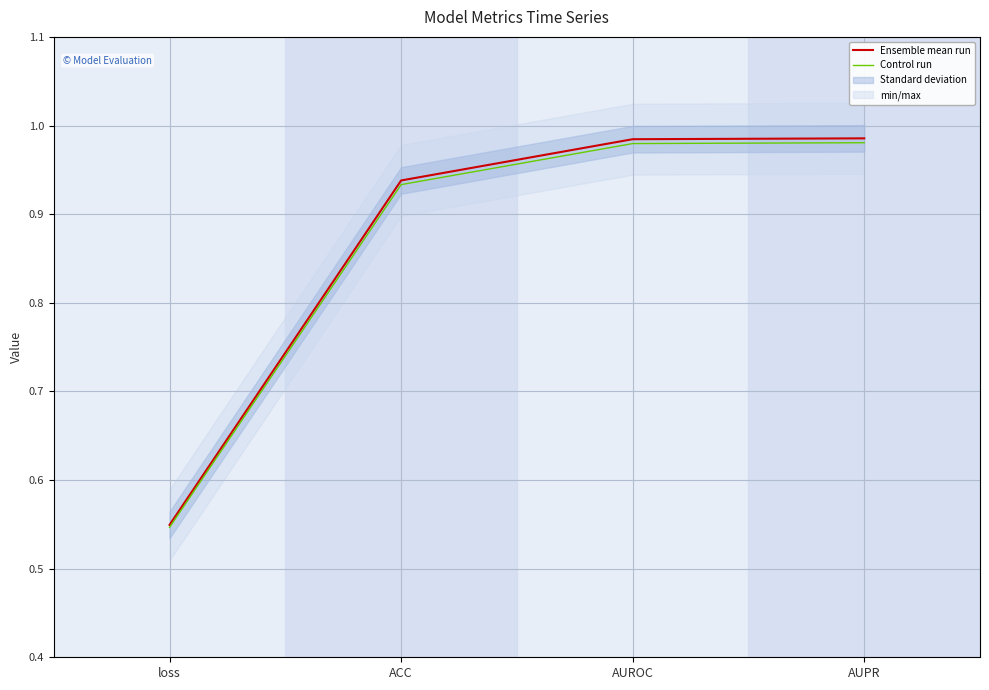

What is the highest value of the Ensemble mean run series?

1.0